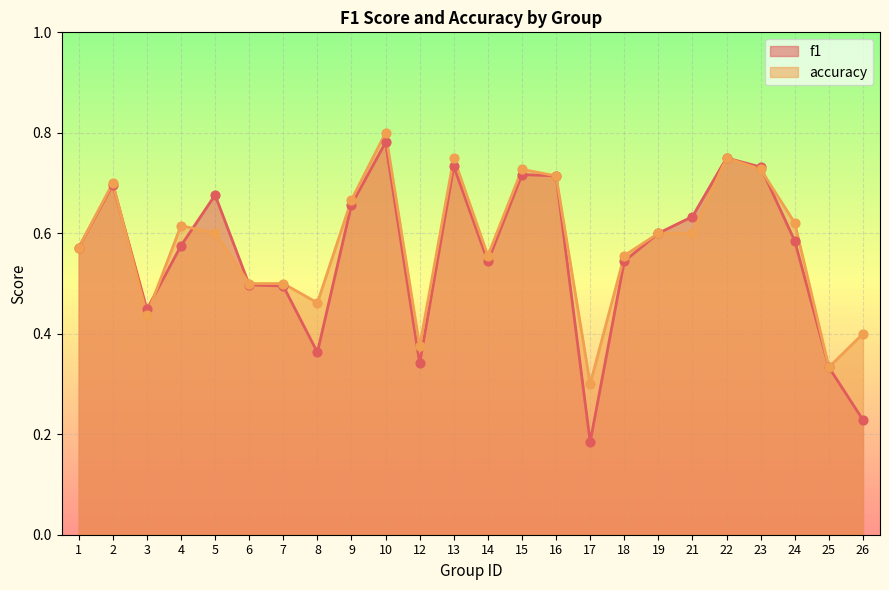

At how many categories does at least one series exceed 0?

24